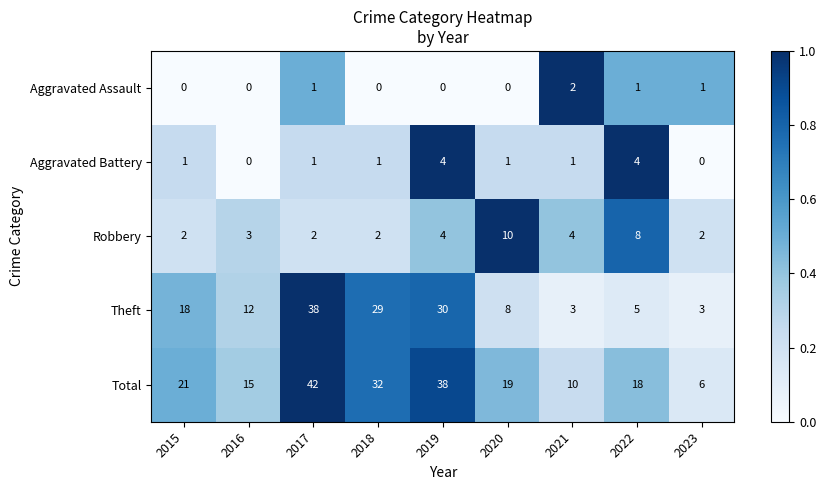

Which series has the largest total across all categories?

Total